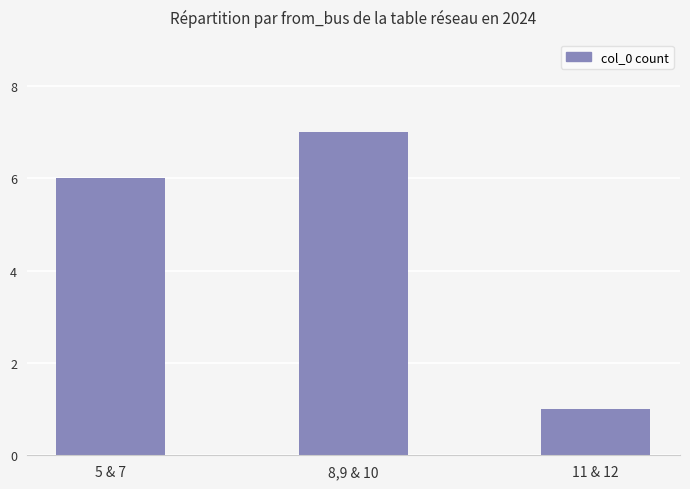

Reading right to left, what are all the values shown in this chart?

11 & 12=1	8,9 & 10=7	5 & 7=6